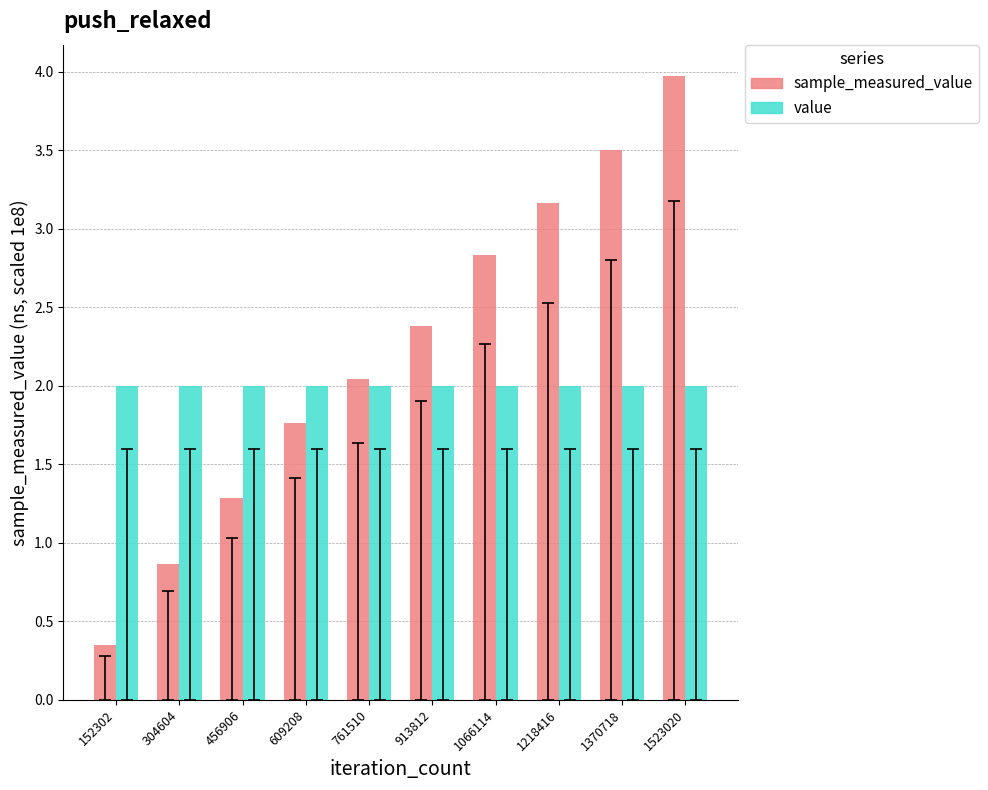

How many bars are there in each group?

2